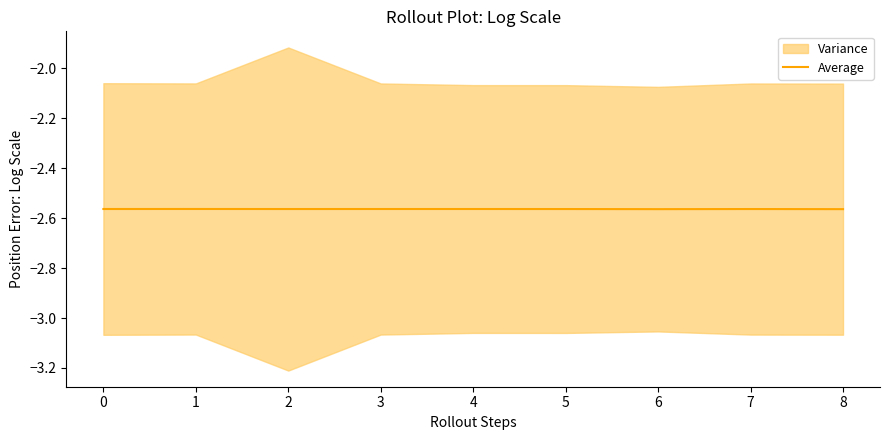

List the labels in order of value, smallest first.

6, 8, 5, 7, 2, 0, 3, 4, 1